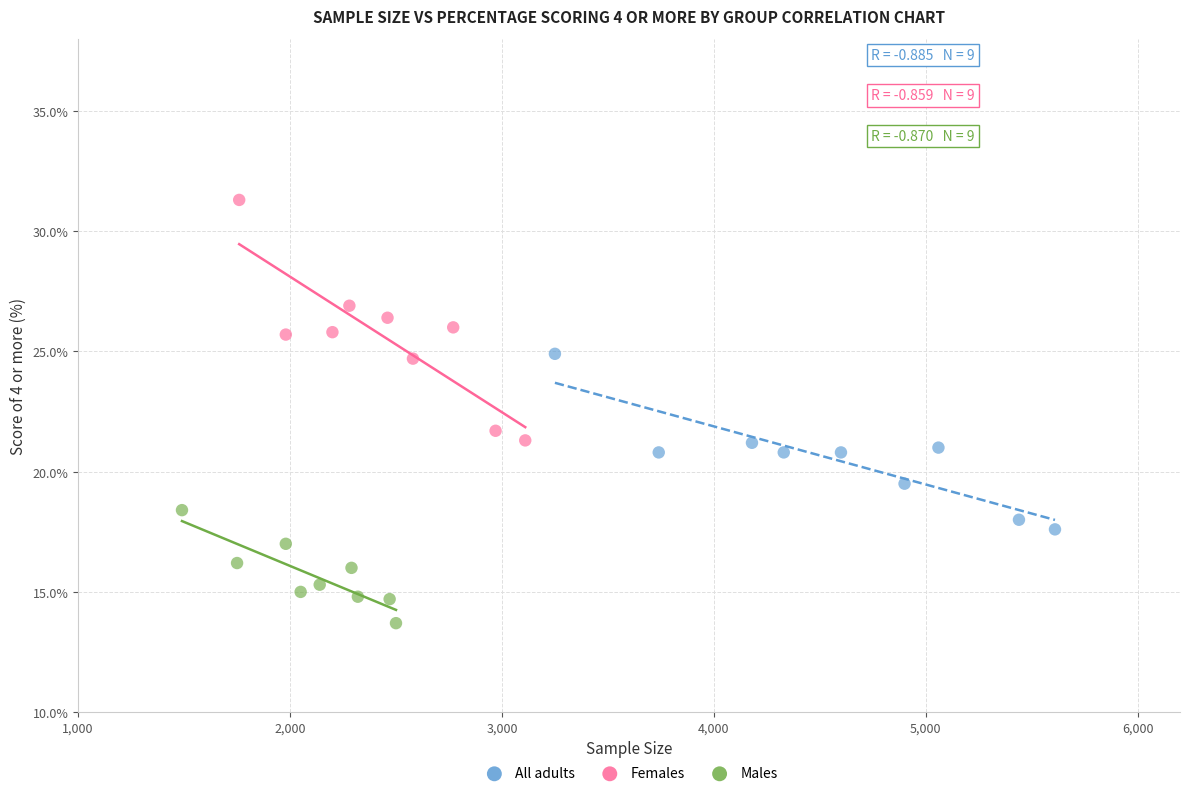

Which series reaches the minimum Y coordinate?

Males